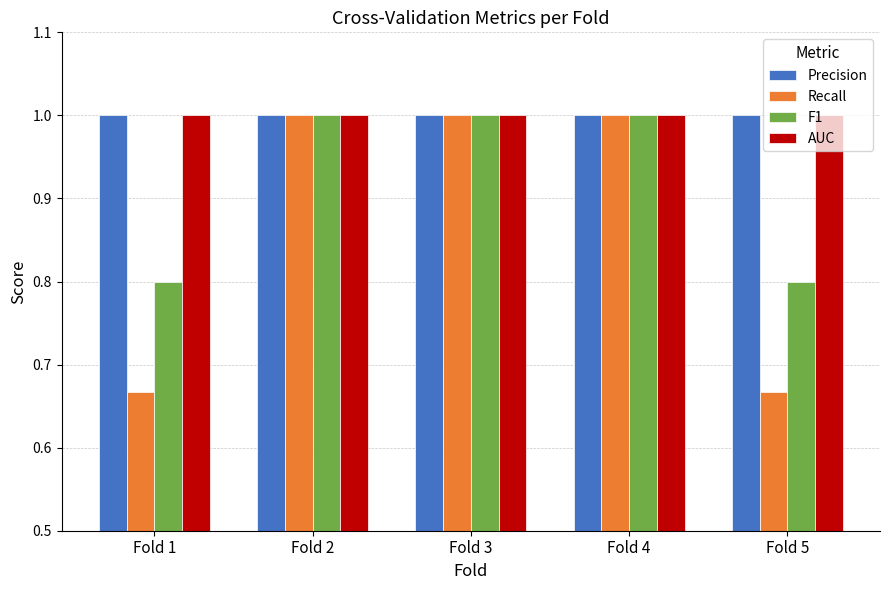

Is the value of Precision at Fold 4 greater than the value of F1 at Fold 1?

Yes